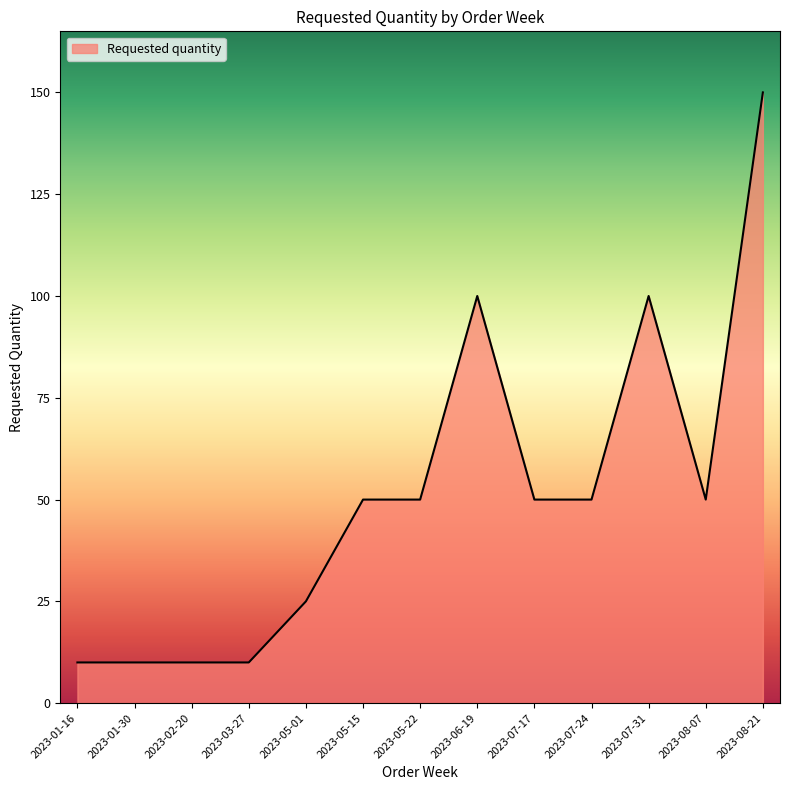

Count the values in the range 10 to 50.

10